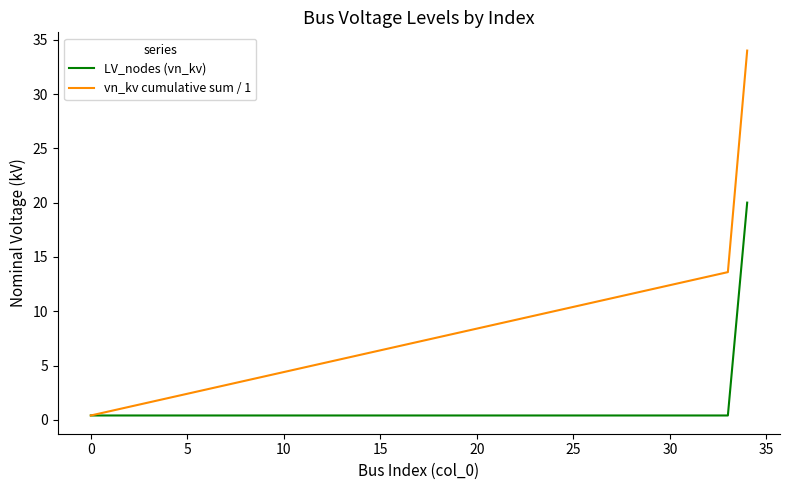

What is the difference between the maximum and second lowest values in the vn_kv cumulative sum / 1 series?

33.2